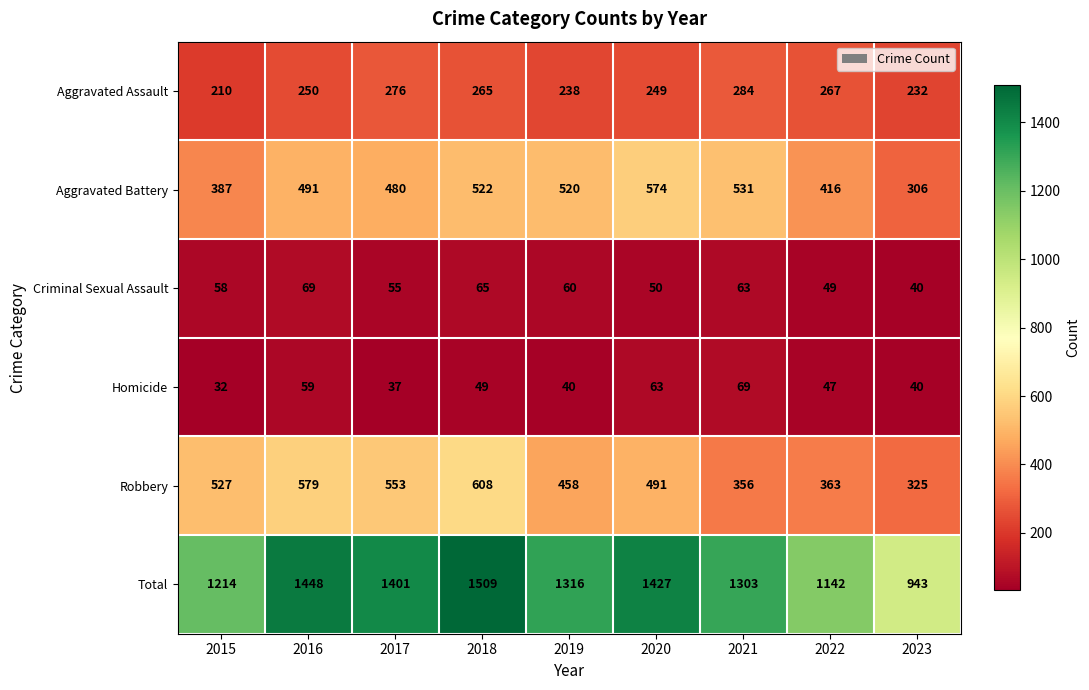

Which series has the largest total across all categories?

Total